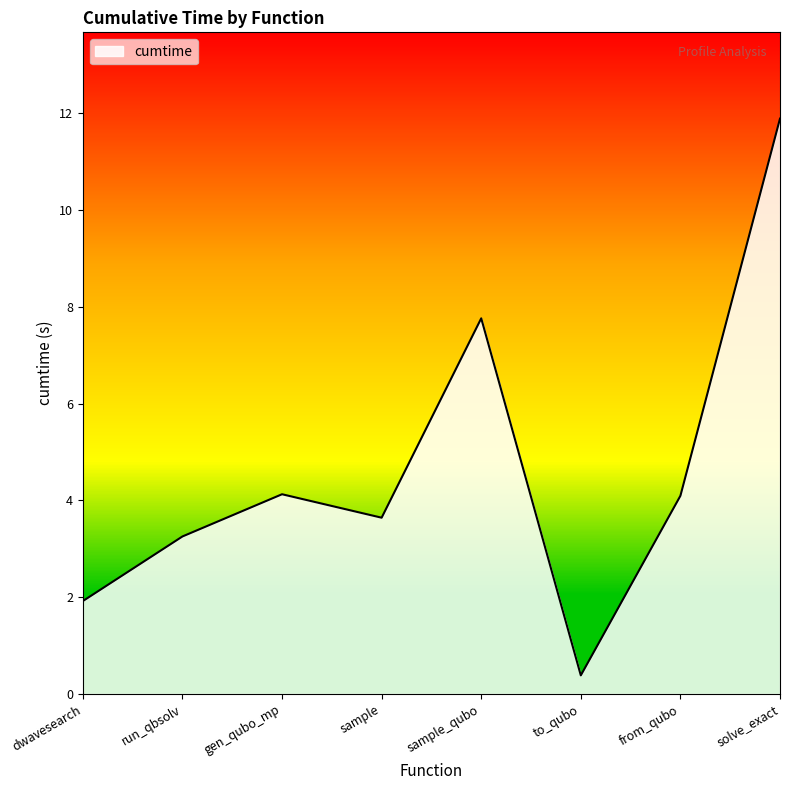

How many distinct data groups are displayed?

1